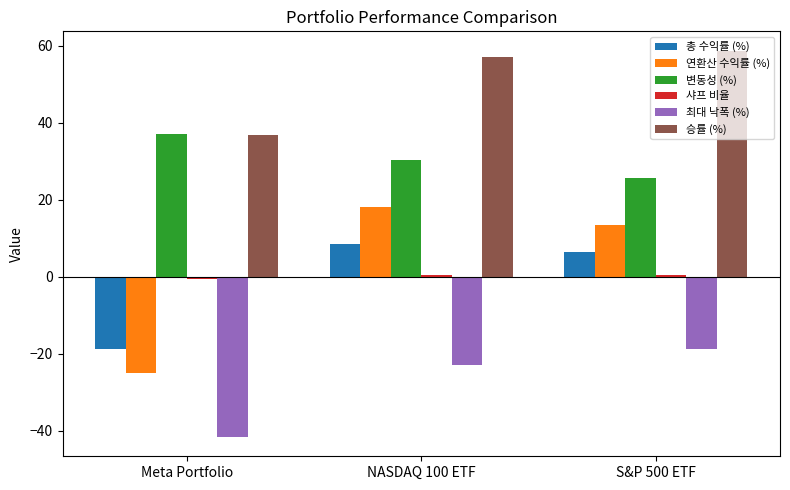

Which series changed the most between Meta Portfolio and S&P 500 ETF?

연환산 수익률 (%)